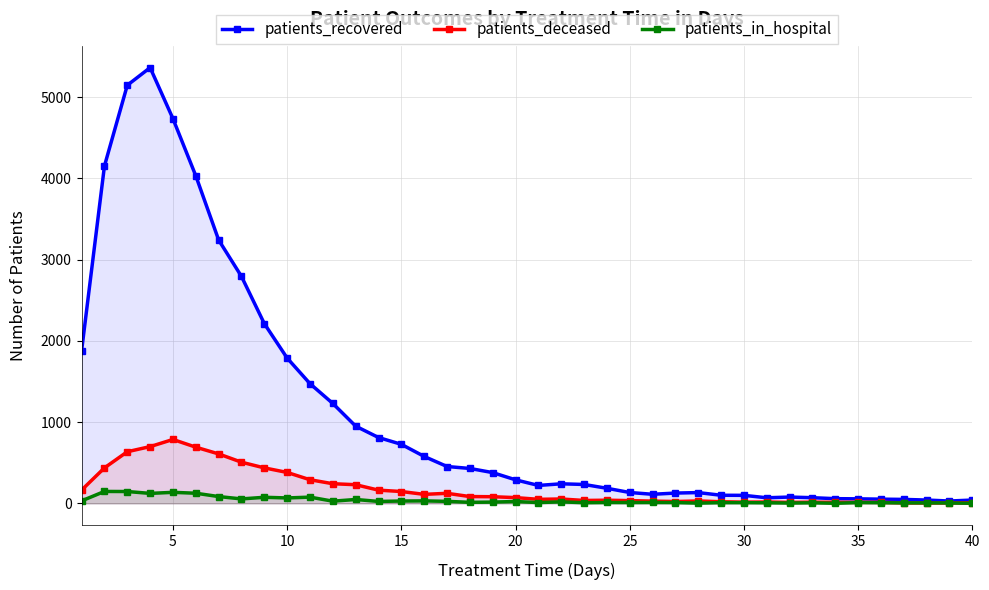

True or false: patients_recovered and patients_in_hospital intersect in this chart.

False